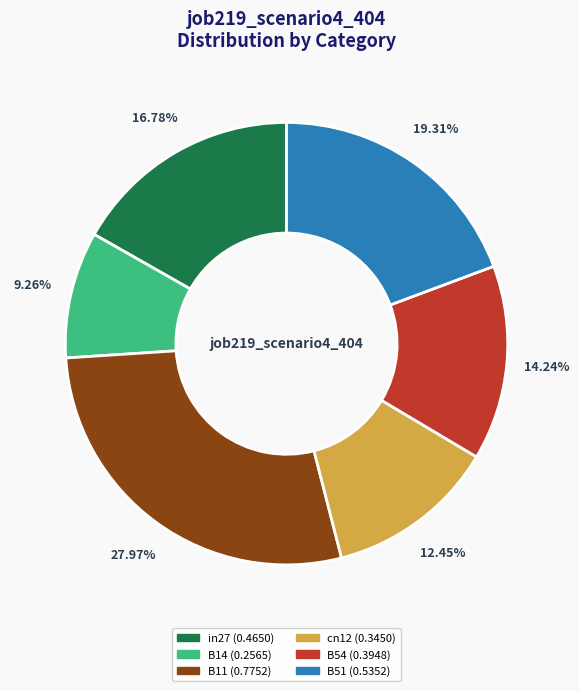

Is there any slice that represents more than half of the pie?

No